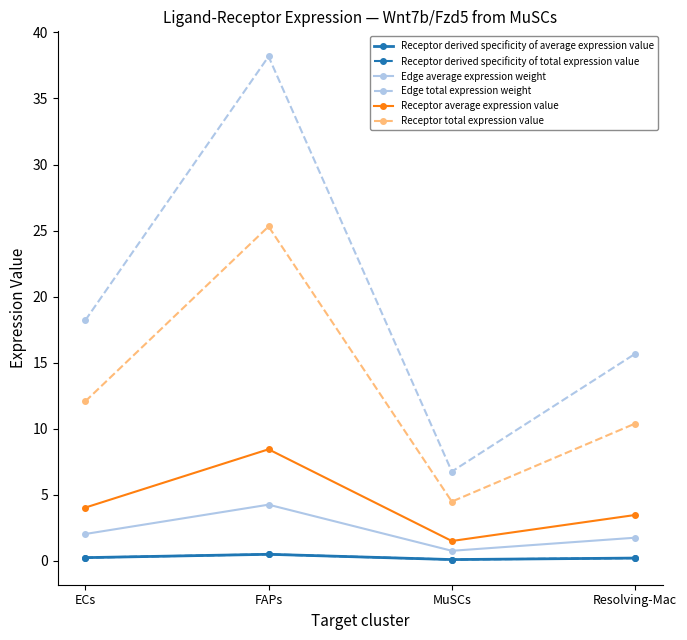

True or false: Receptor derived specificity of total expression value and Receptor average expression value intersect in this chart.

False